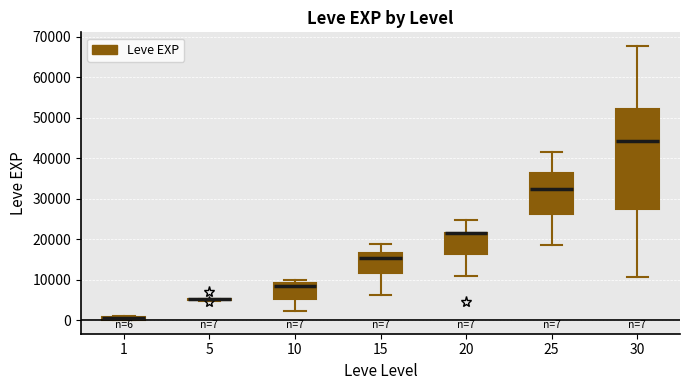

Comparing the boxes themselves (not the whiskers), which one is the tallest?

30